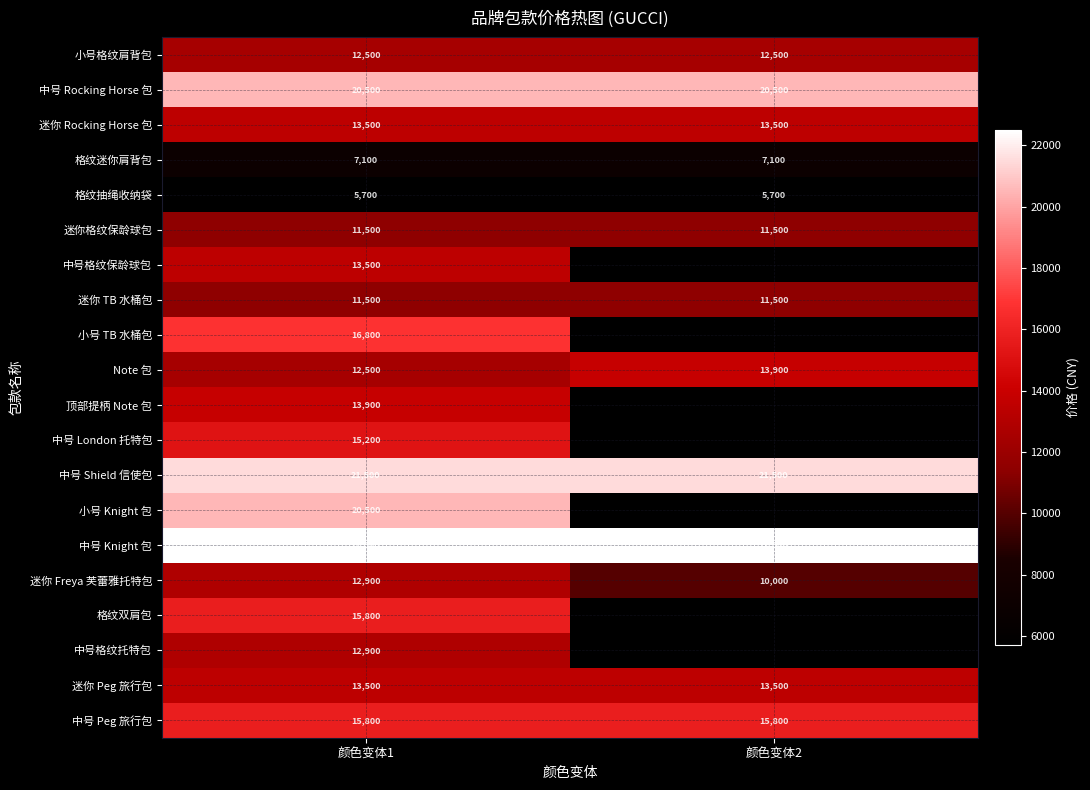

Is the value of 格纹迷你肩背包 at 颜色变体2 greater than the value of 小号格纹肩背包 at 颜色变体1?

No